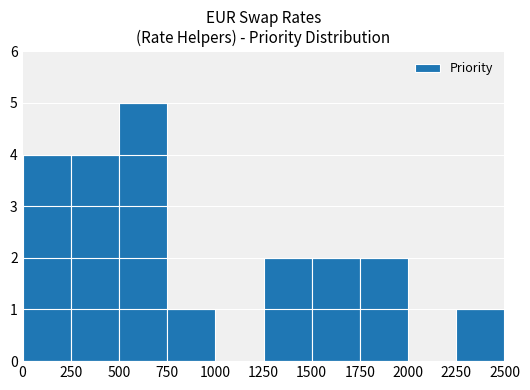

What is the change in value from 0 to 1500?

-2